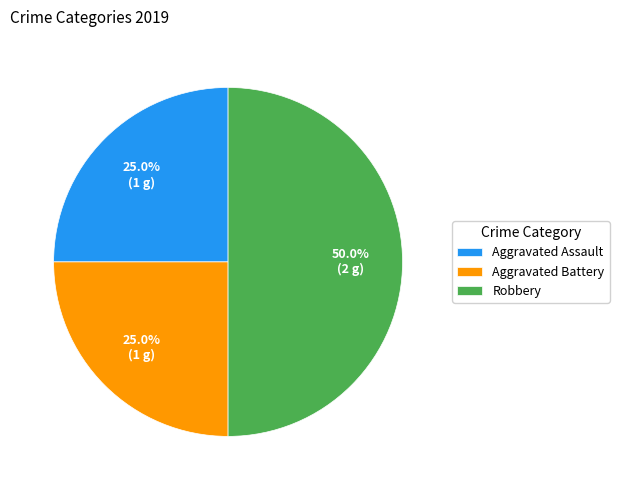

What is the ratio of the value at Aggravated Assault to the value at Robbery?

0.5